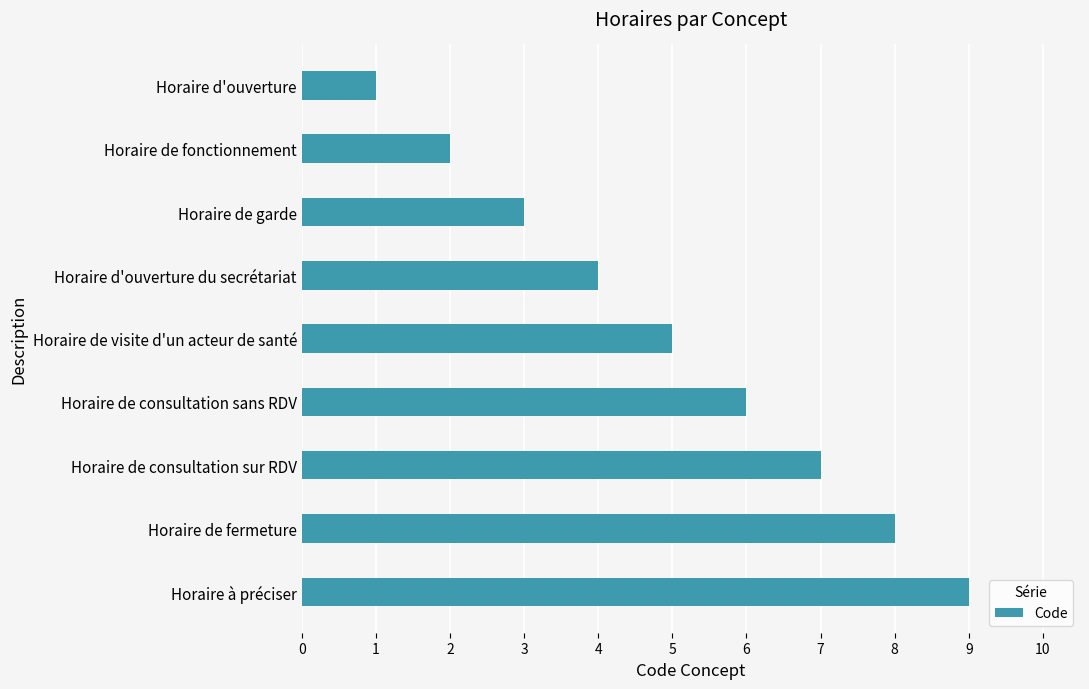

What value does the data have at Horaire de fermeture?

8